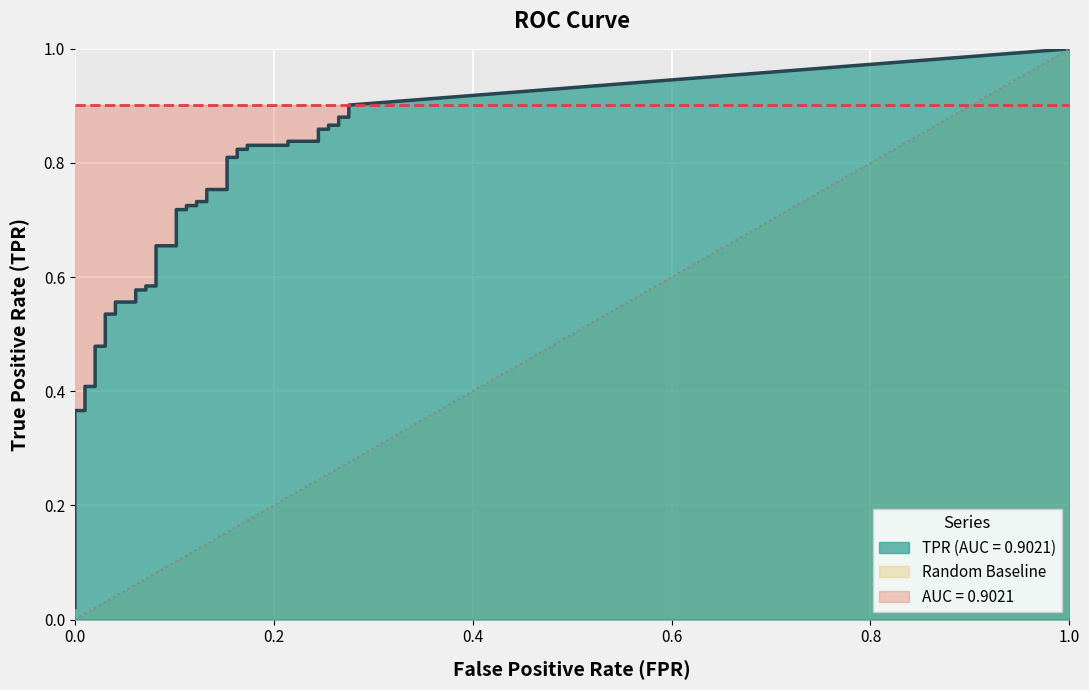

What is the label of the 23rd point from the right?

17